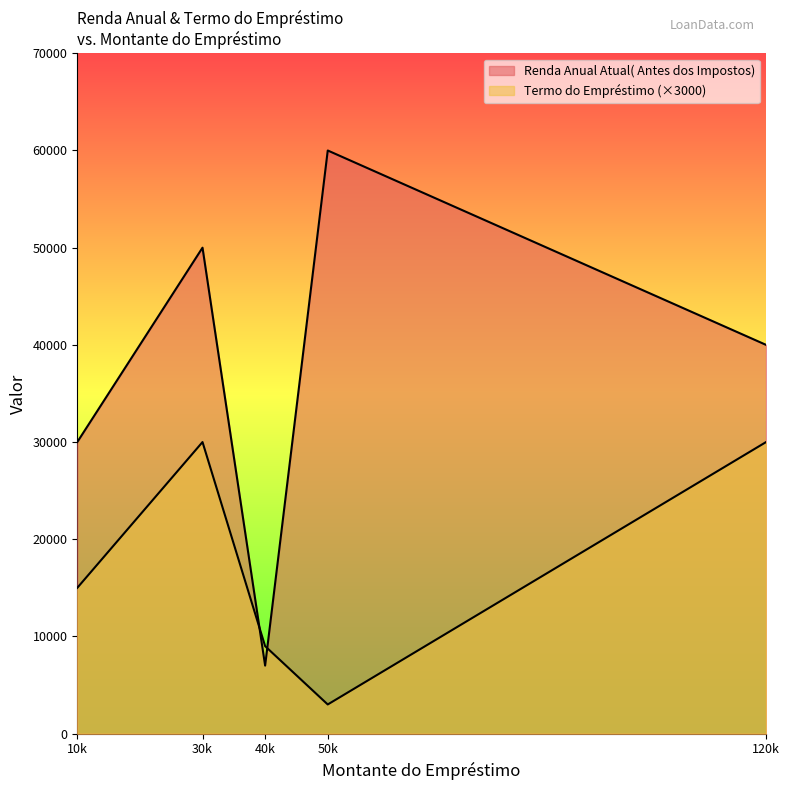

What is the minimum value for Termo do Empréstimo?

3000